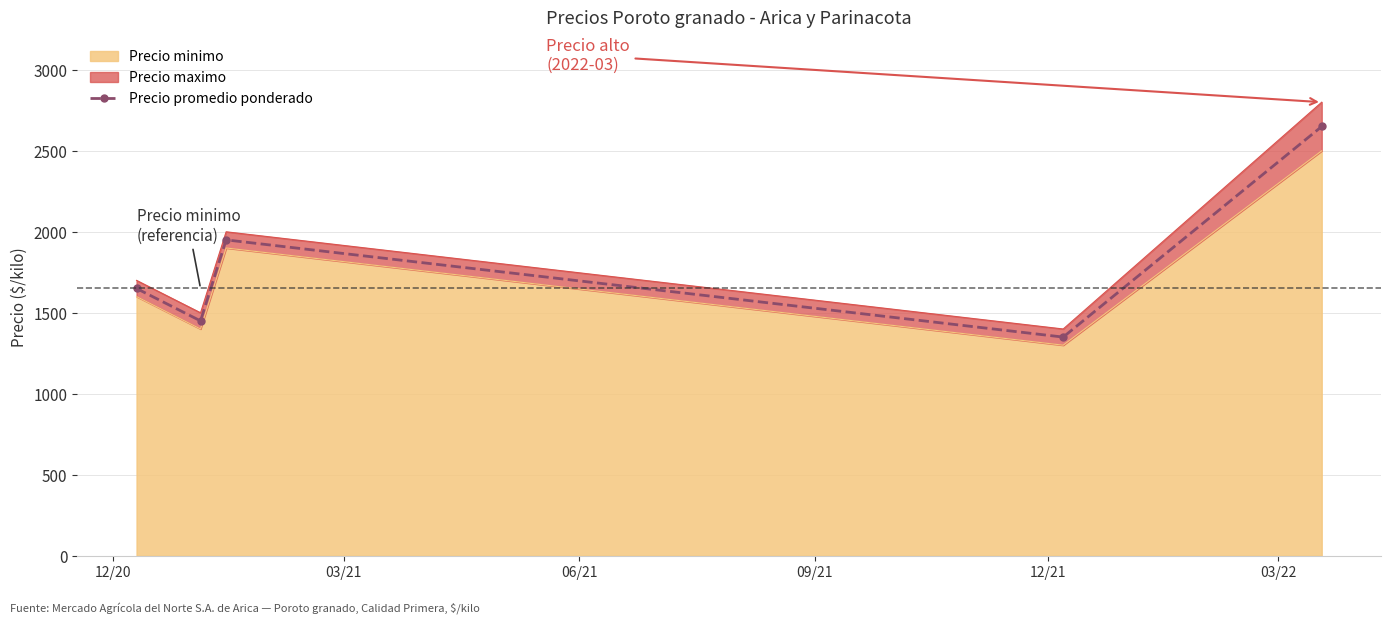

How many interior local valleys (lower than both neighbors) does the data have?

2